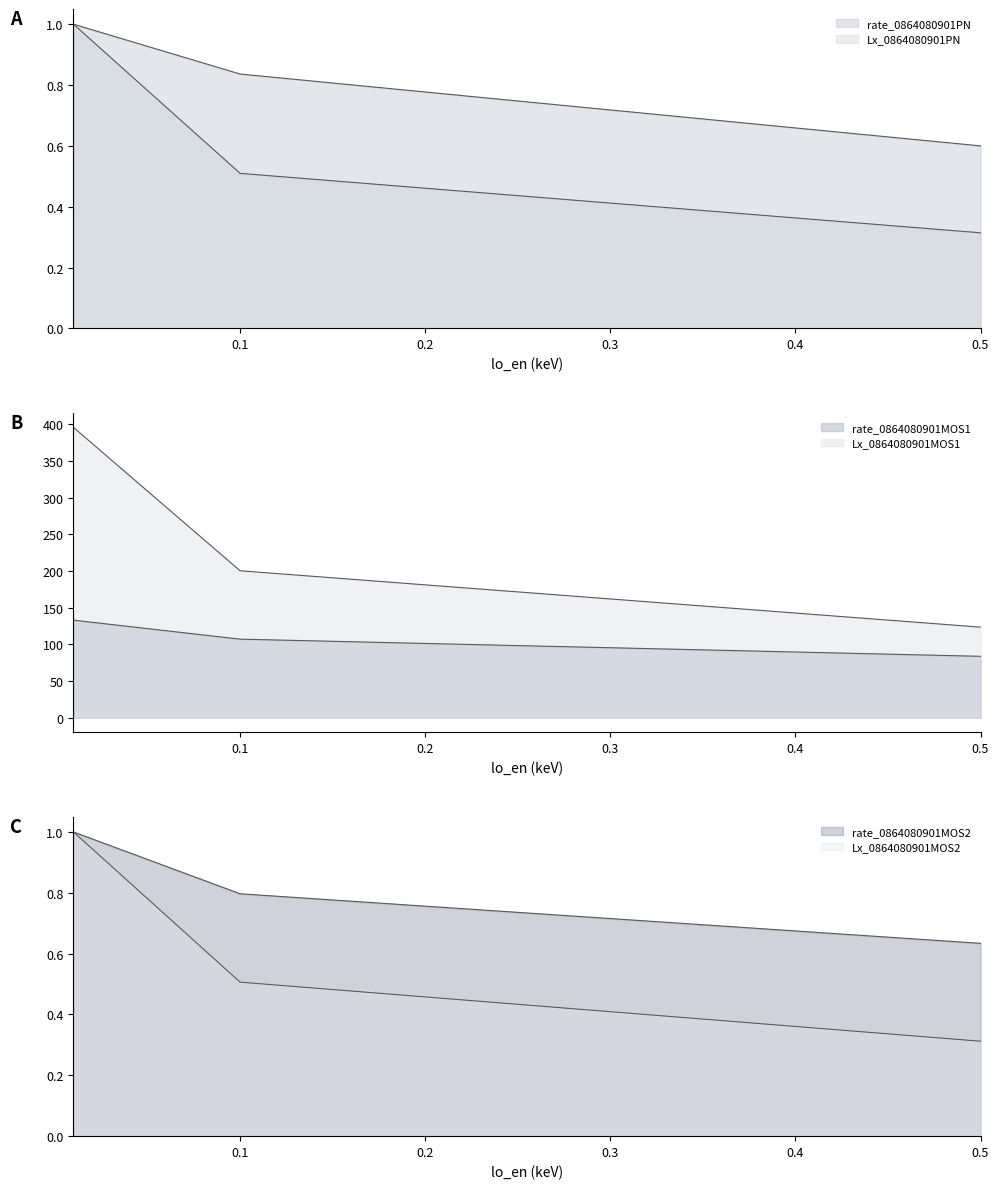

What are all the series names shown in the legend?

rate_0864080901PN, Lx_0864080901PN, rate_0864080901MOS1, Lx_0864080901MOS1, rate_0864080901MOS2, Lx_0864080901MOS2